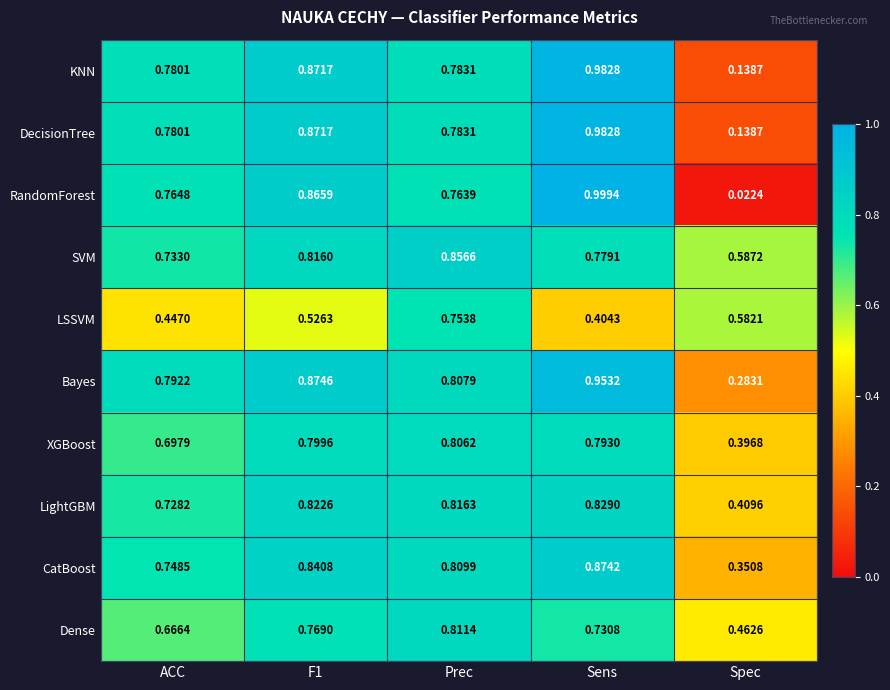

What is the total value across all series at Spec?

3.4